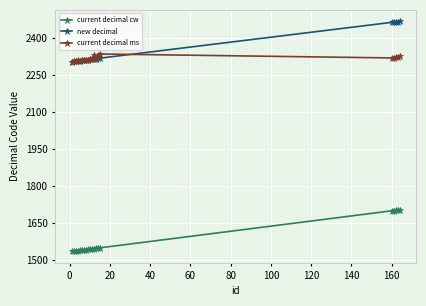

At how many categories does at least one series exceed 2105?

20